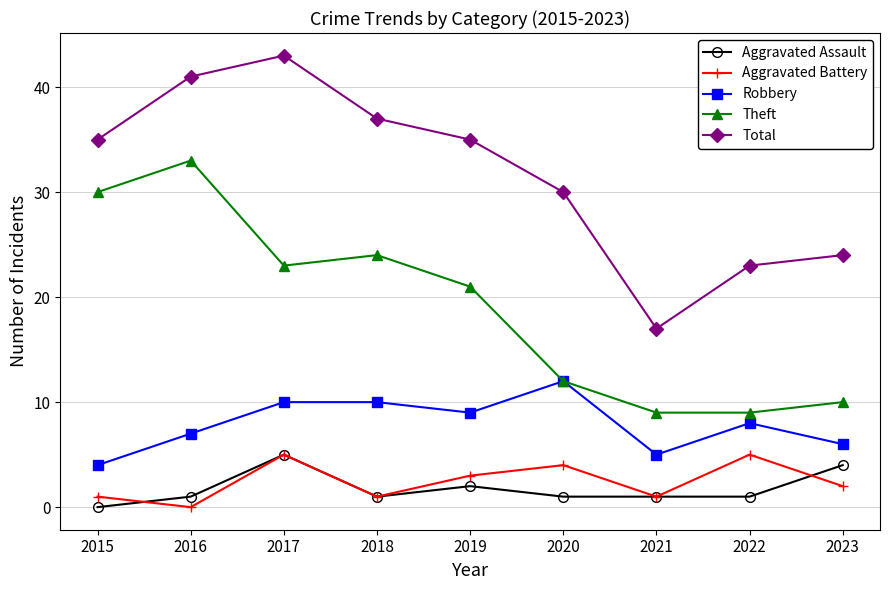

How many categories are shown in the chart?

9